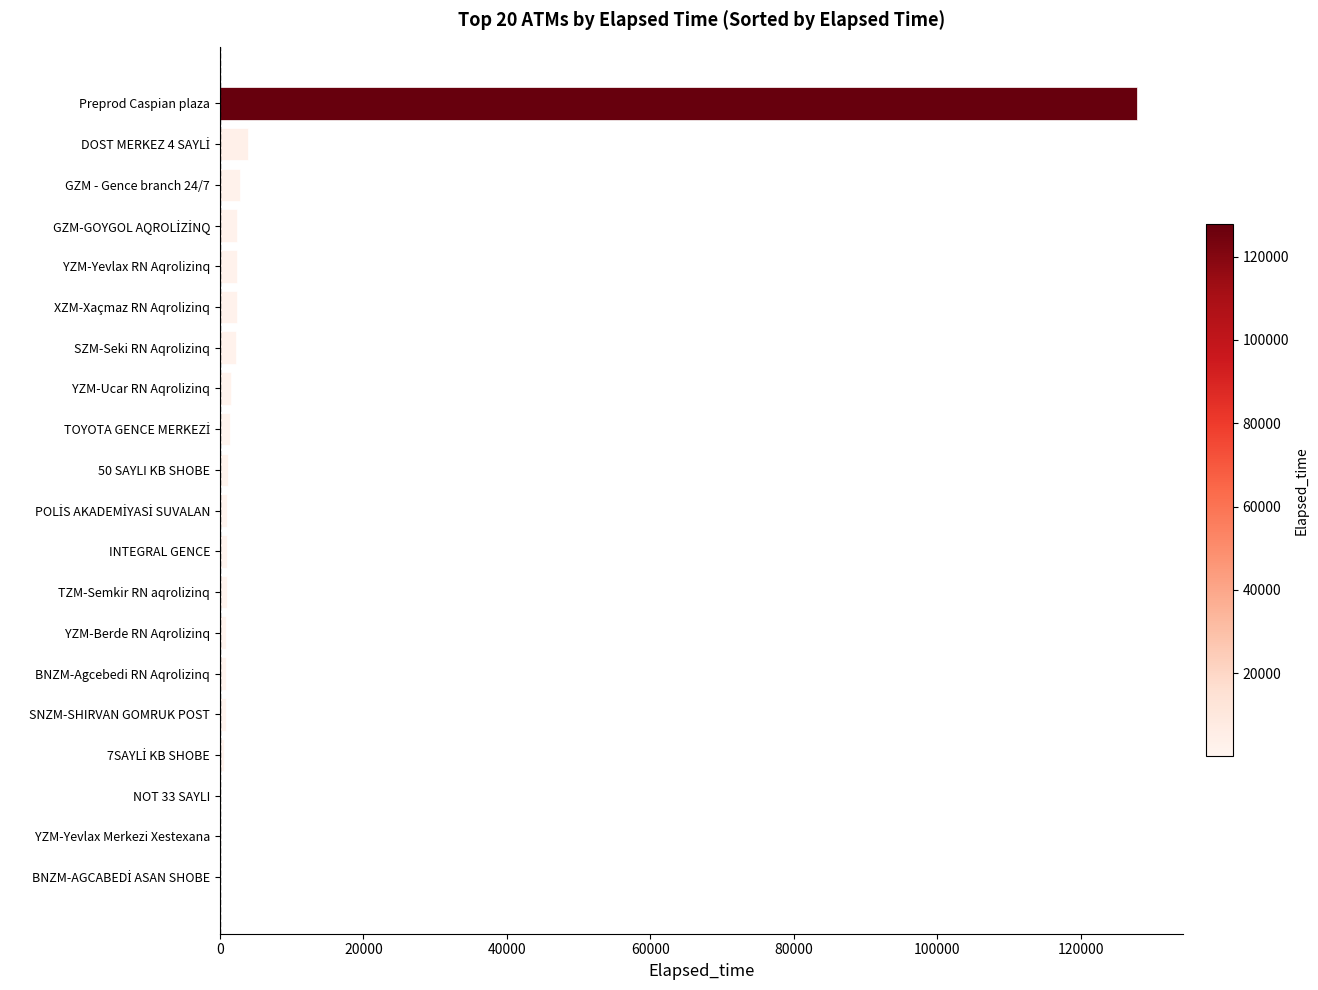

How many series are shown in this chart?

1